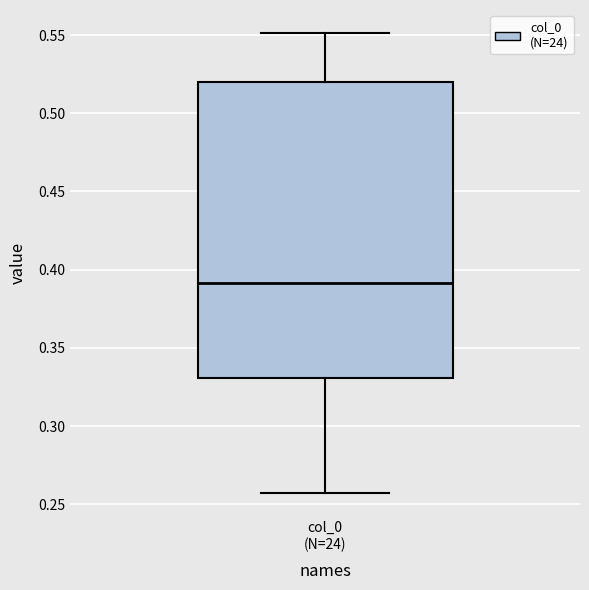

Read this box plot against the y-axis: the position of the median line, the range covered by the box, and the ends of both whiskers. The values are not printed on the chart, so give them approximately, as read against the axis.

median 0.390, box 0.330 to 0.520, whiskers 0.255 to 0.550